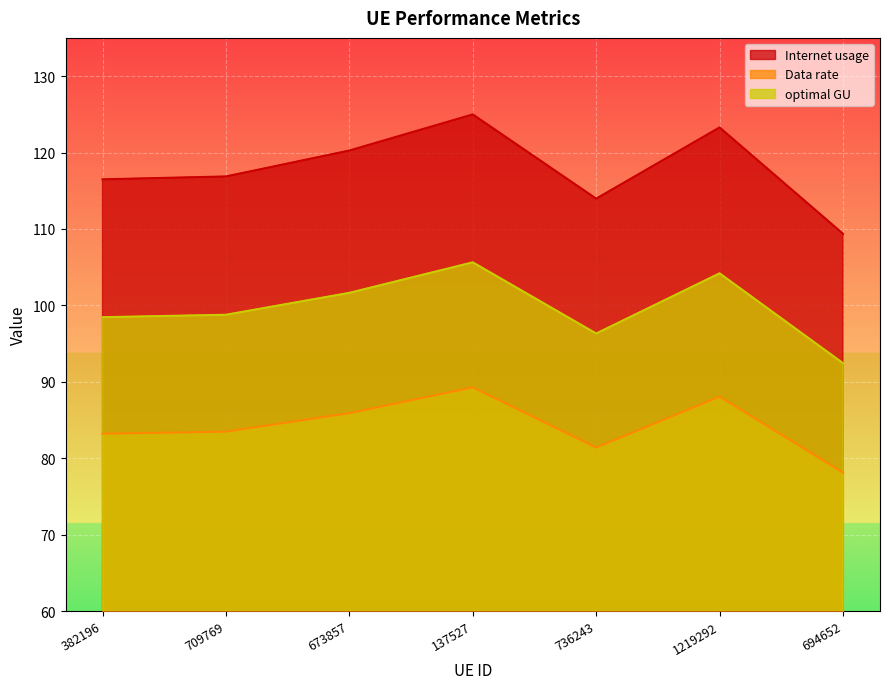

What is the value of the Data rate point at the 4th from the left?

89.3